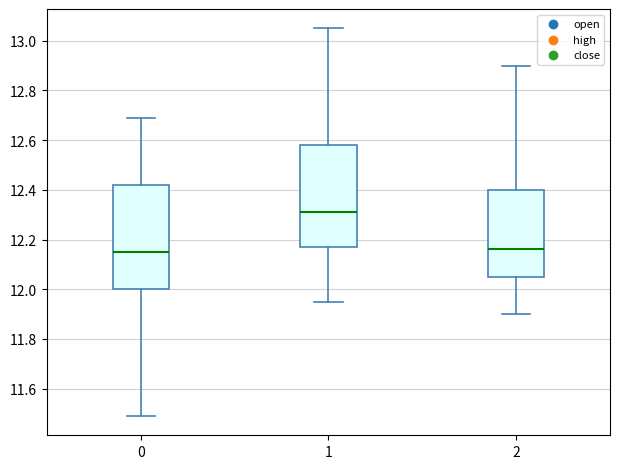

Where is the upper edge of the box at x = 2 on the y-axis? The values are not printed on the chart, so give them approximately, as read against the axis.

12.40